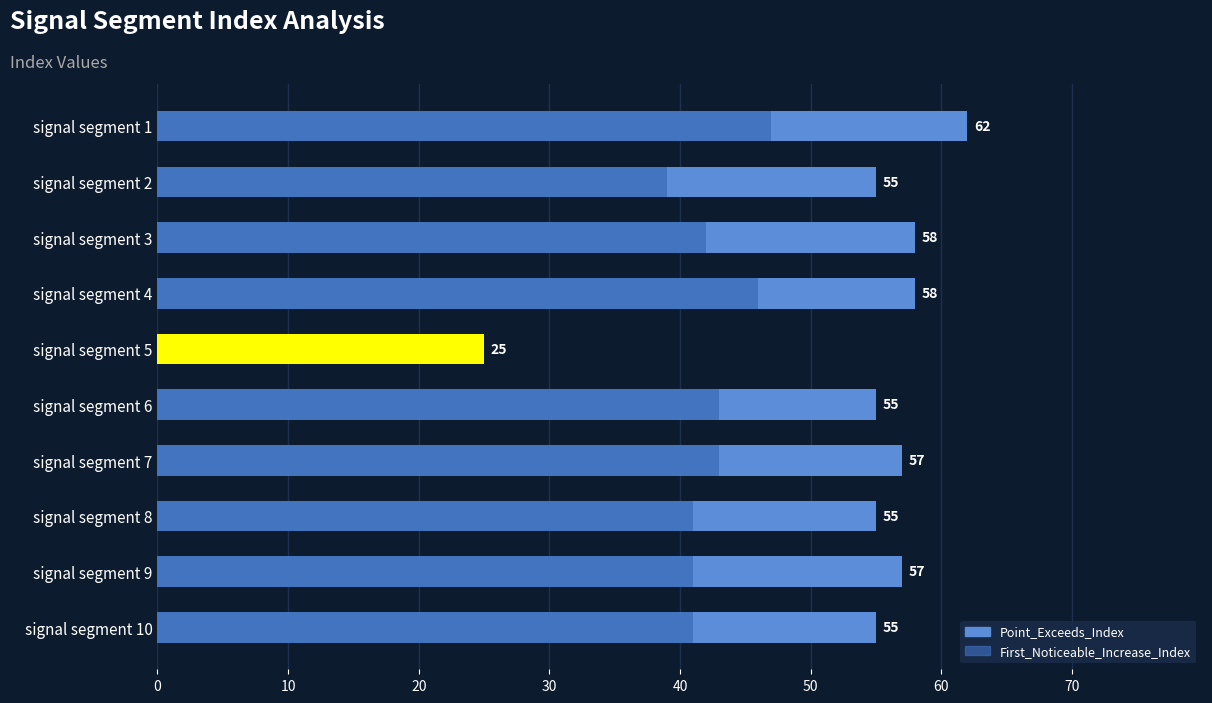

Is the value of Point_Exceeds_Index at signal segment 9 greater than the value of First_Noticeable_Increase_Index at signal segment 7?

Yes